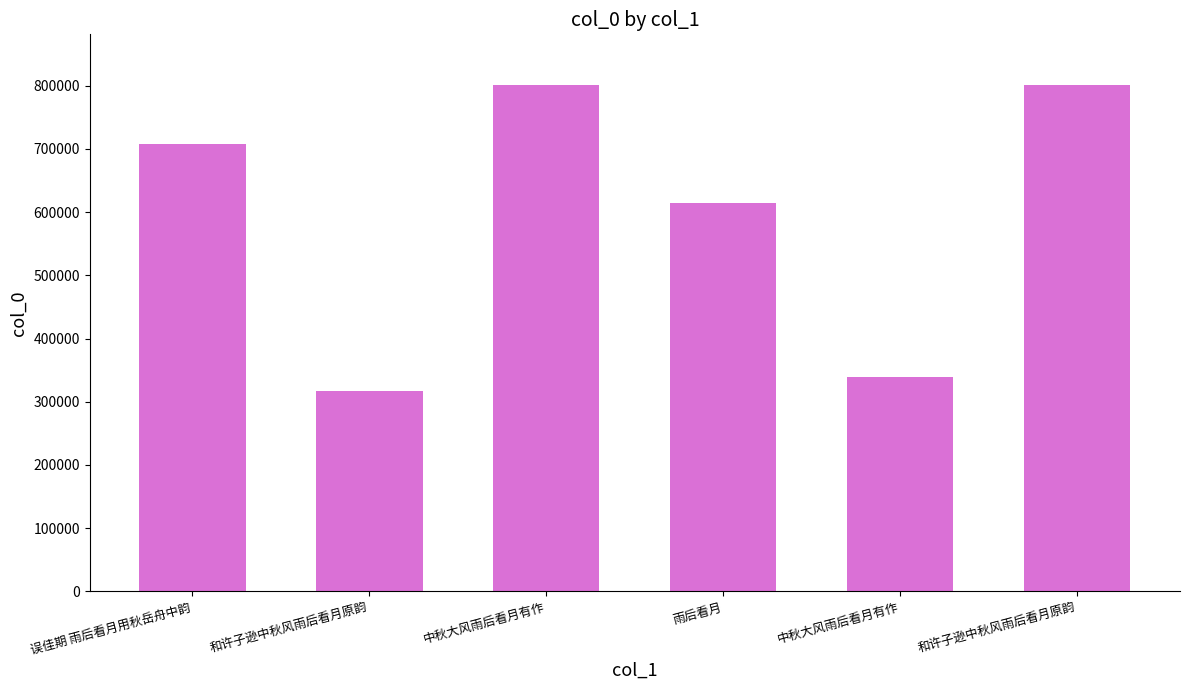

Which has a higher value, 中秋大风雨后看月有作 or 和许子逊中秋风雨后看月原韵?

中秋大风雨后看月有作